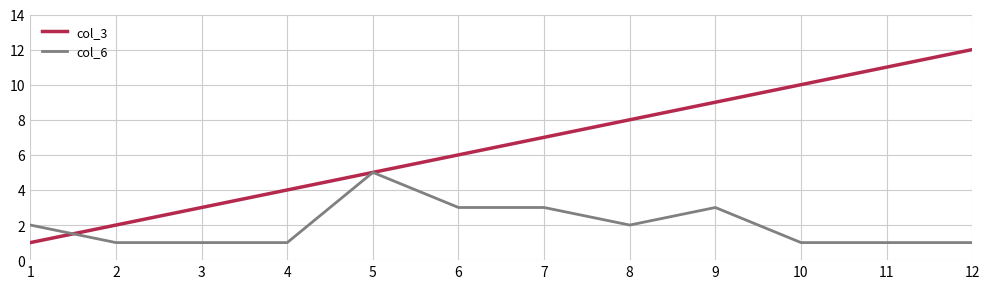

Which series changed the most between 3 and 12?

col_3